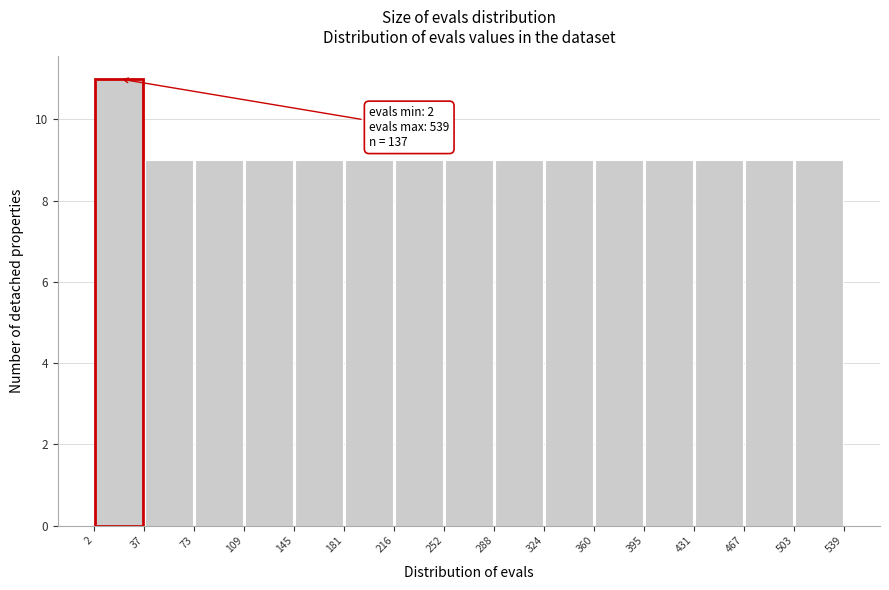

Over which range of the x-axis is the bar tallest?

2 to 37